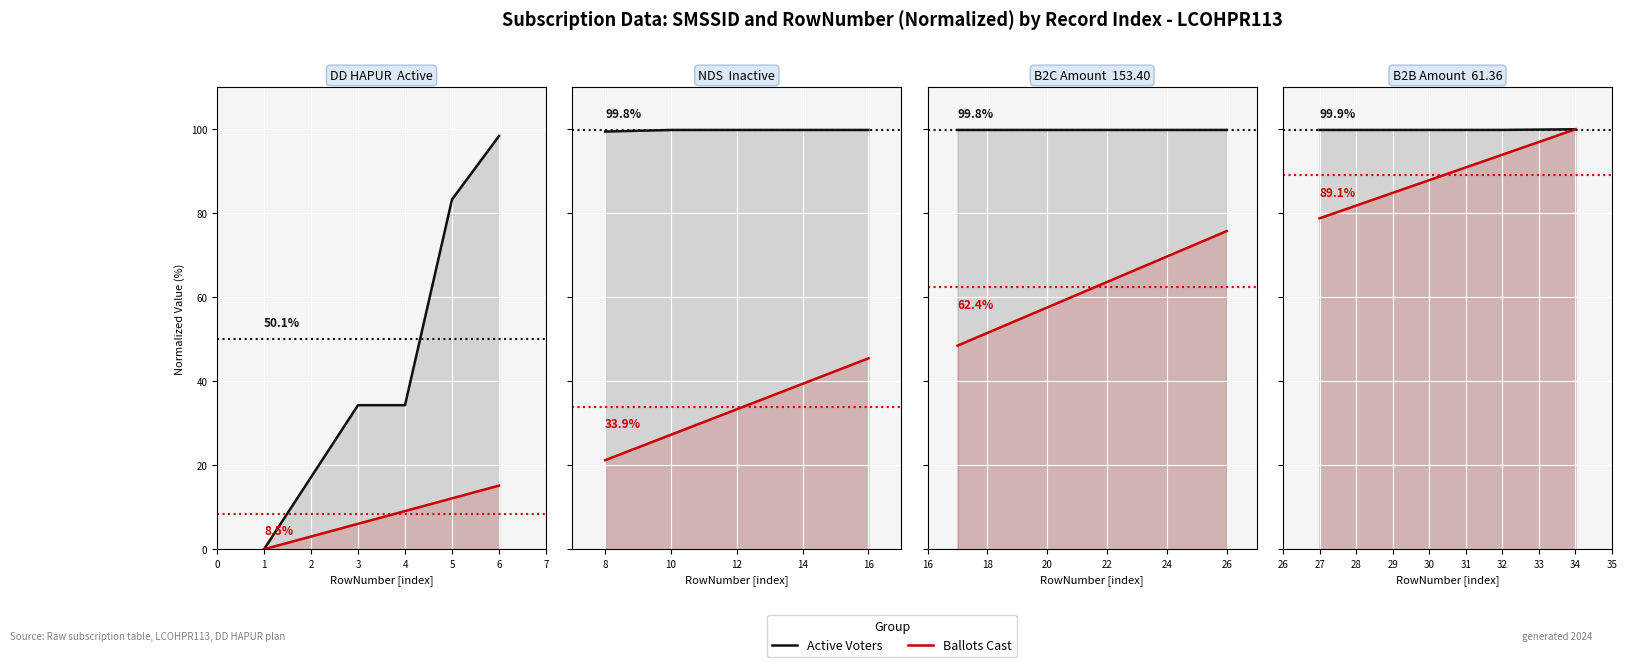

What is the highest value of the Active Voters series?

100.0